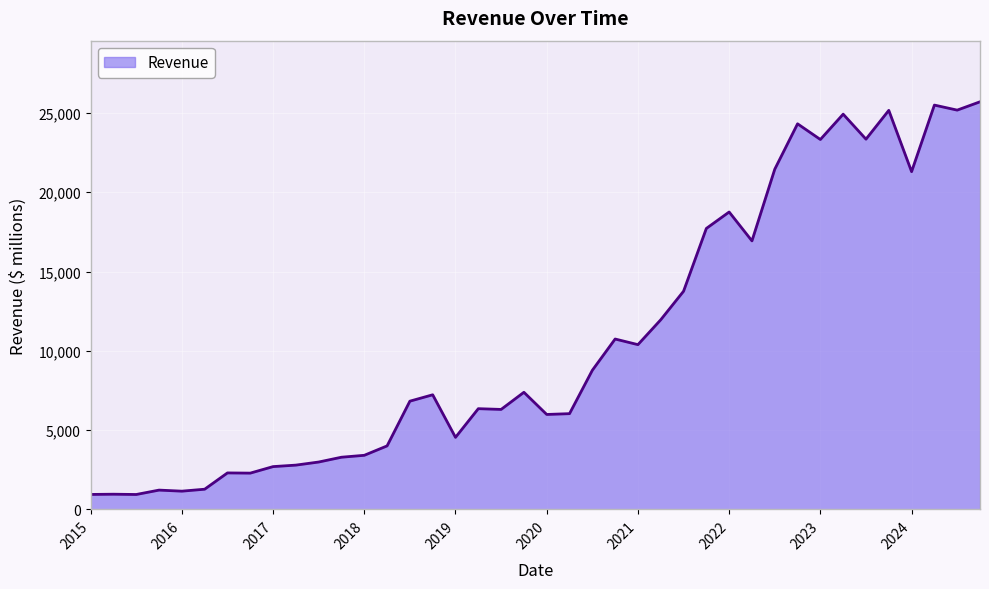

How many lines are shown in the chart?

1